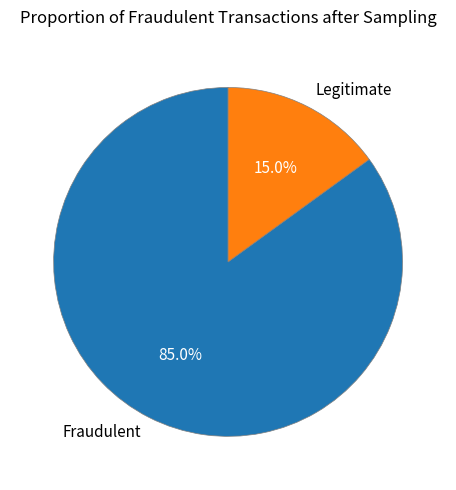

What is the majority slice?

Fraudulent